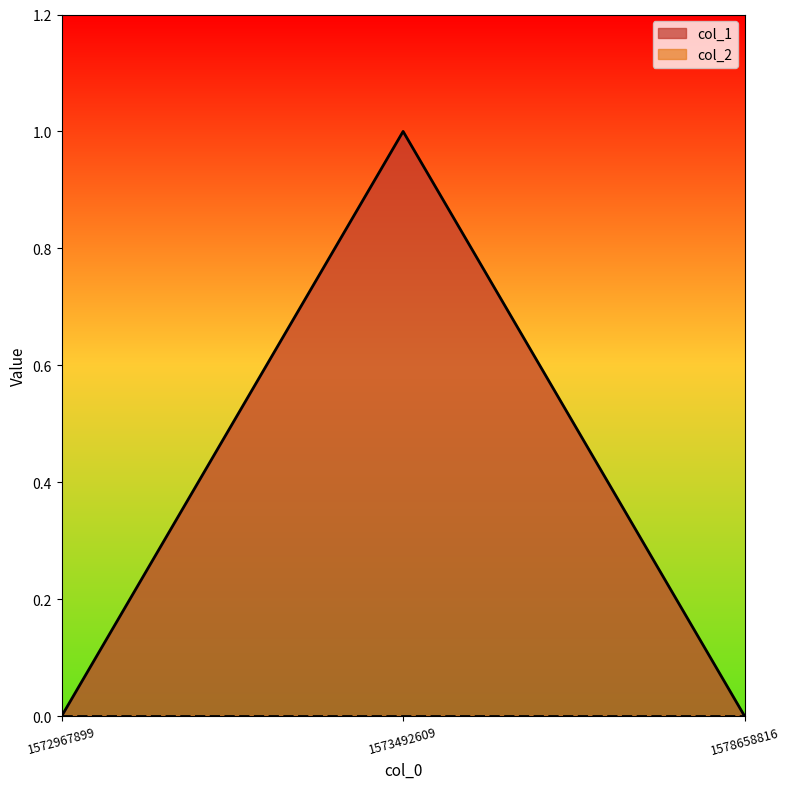

Reading left to right, extract all data points from this chart.

1572967899=0	1573492609=1	1578658816=0